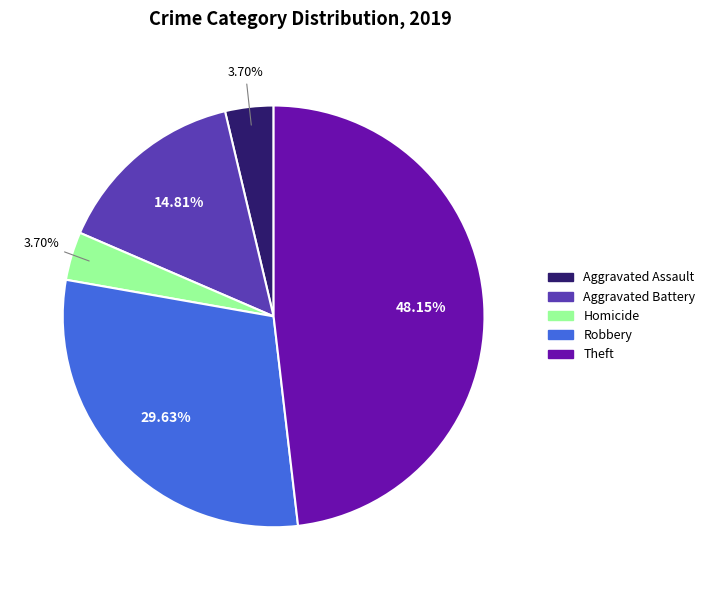

To the nearest percent, what is the average slice percentage?

20%